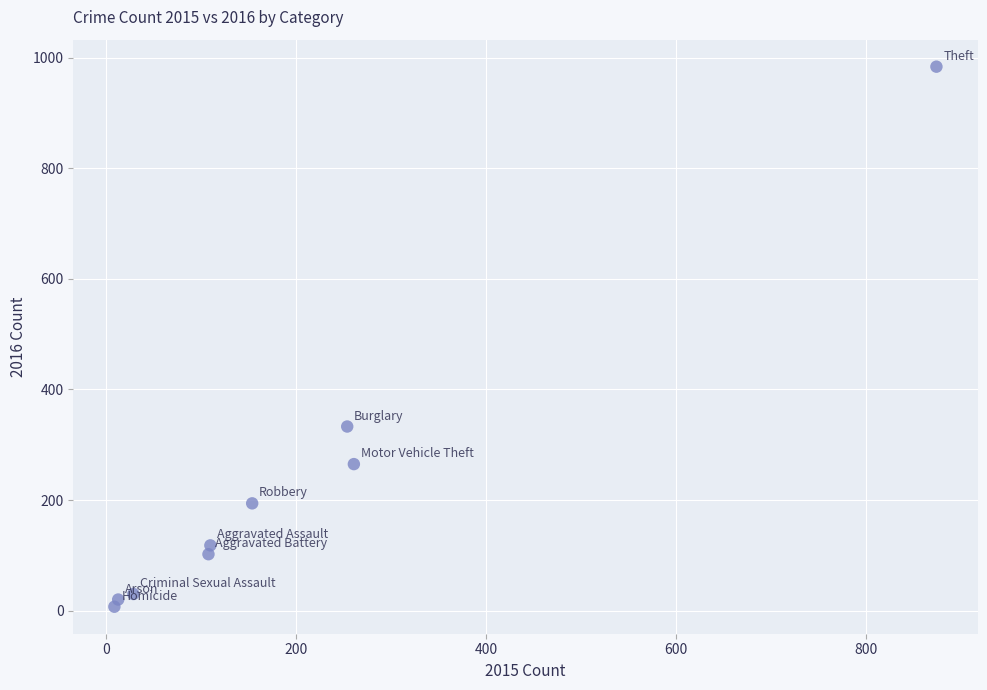

What is the range of X values (max minus min)?

865